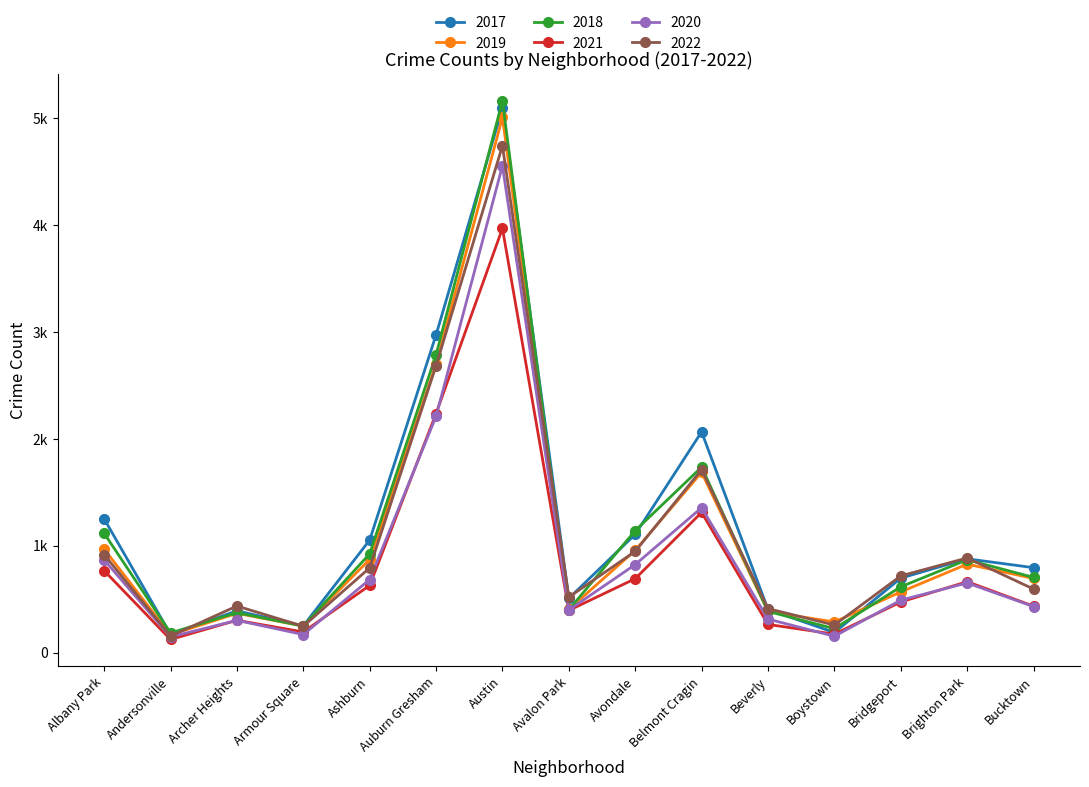

What is the label of the 14th point from the right?

Andersonville